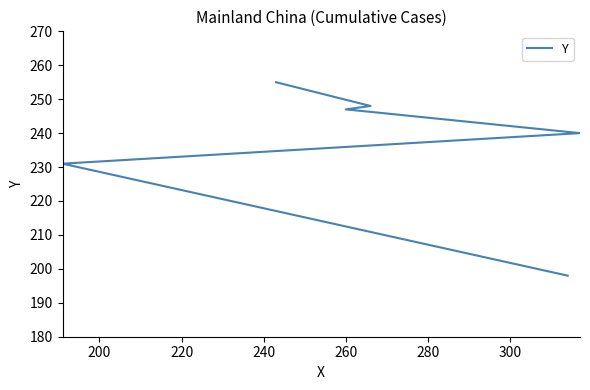

List the labels in order of value, largest first.

280, 260, 240, 220, 200, 180